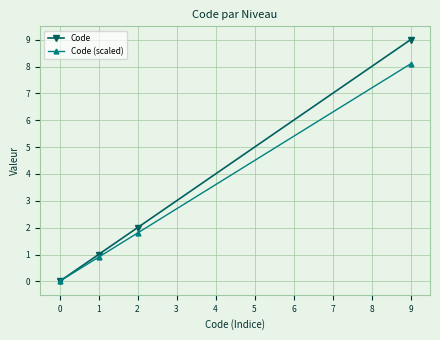

The value of Code (scaled) at 1 is 0.4. True or false?

False